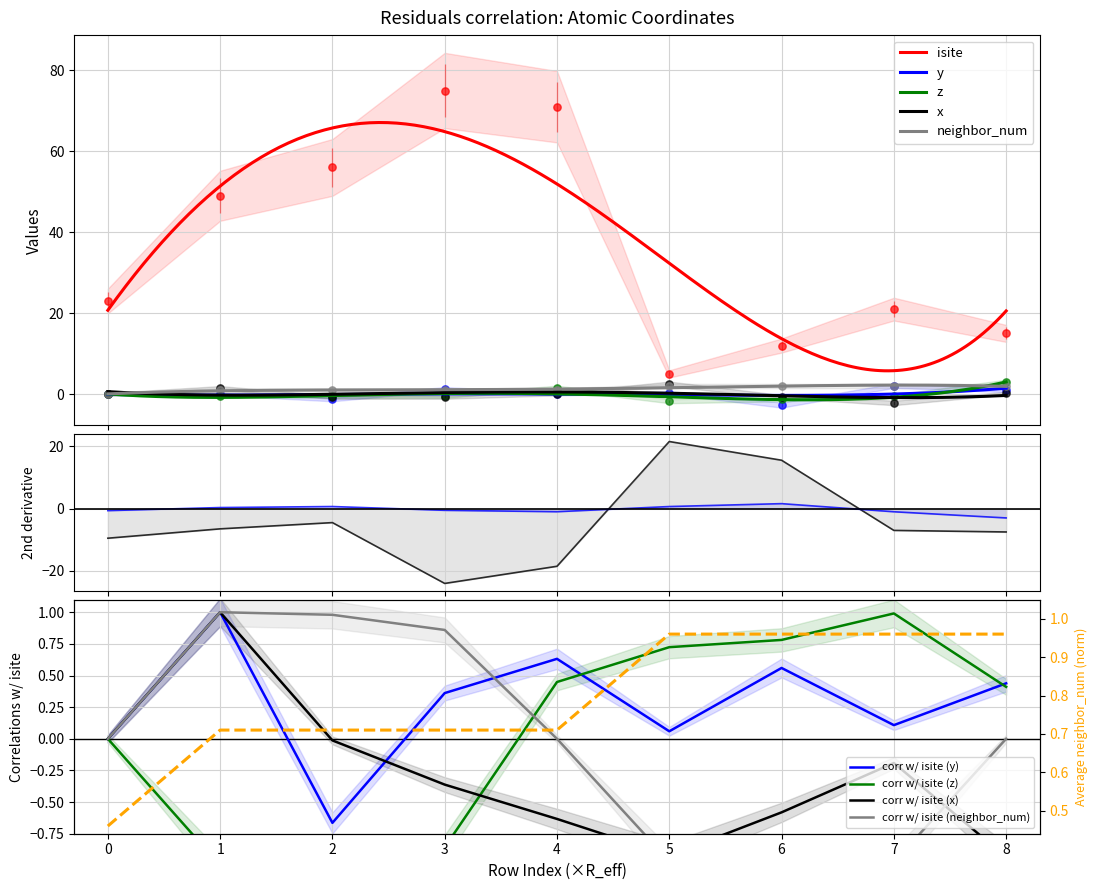

What is the total value across all series at 8?

20.0